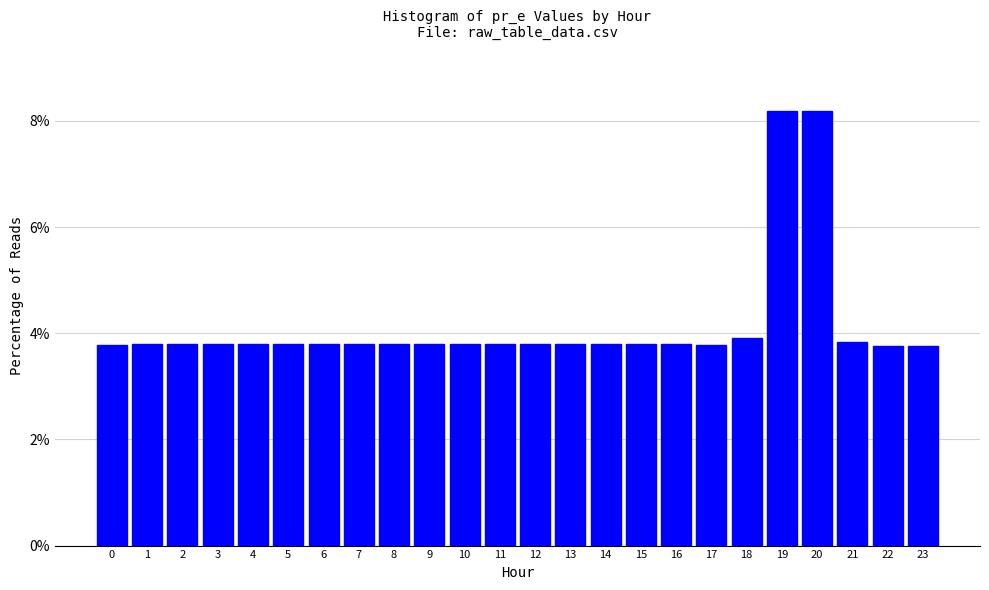

Reading left to right, list all the values displayed in this chart.

3.8	3.8	3.8	3.8	3.8	3.8	3.8	3.8	3.8	3.8	3.8	3.8	3.8	3.8	3.8	3.8	3.8	3.8	3.9	8.2	8.2	3.8	3.8	3.8